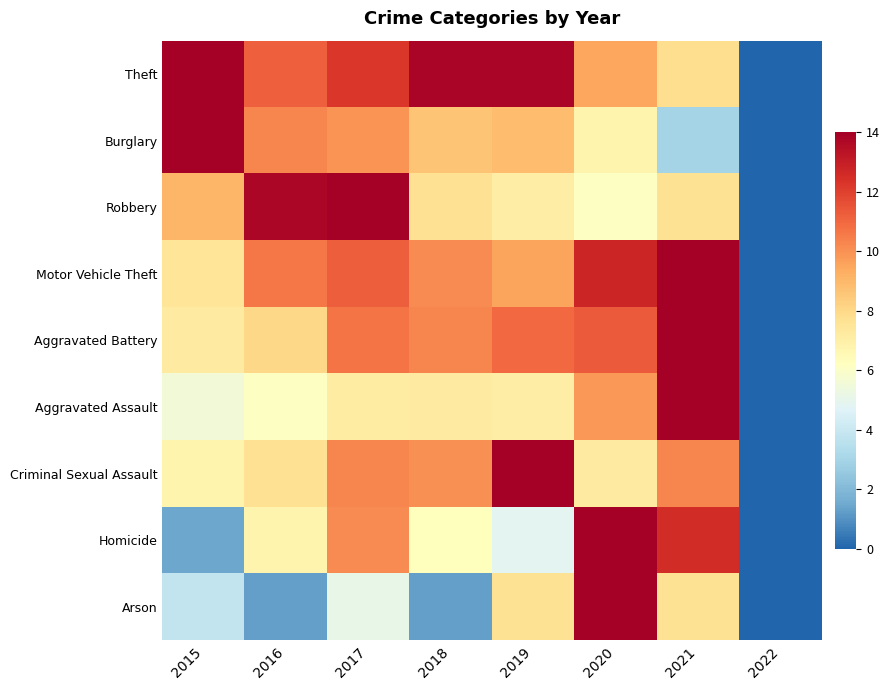

At 2016, list the series in order from smallest to largest.

Arson, Aggravated Assault, Homicide, Criminal Sexual Assault, Aggravated Battery, Burglary, Motor Vehicle Theft, Theft, Robbery